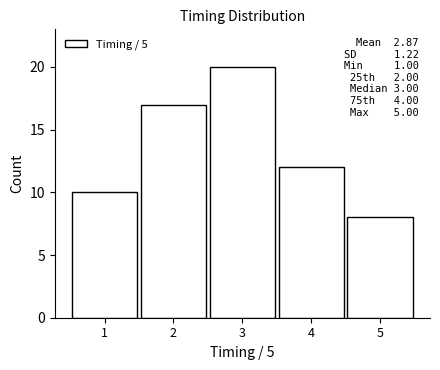

Which range on the x-axis has the tallest bar?

2.5 to 3.5